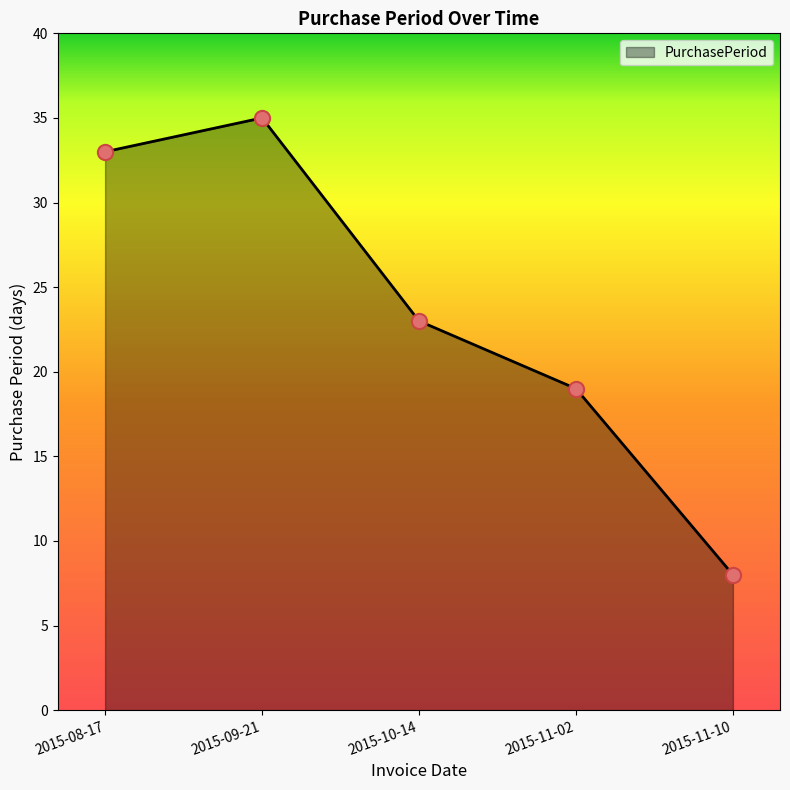

What is the change in value from 2015-08-17 to 2015-11-02?

-14